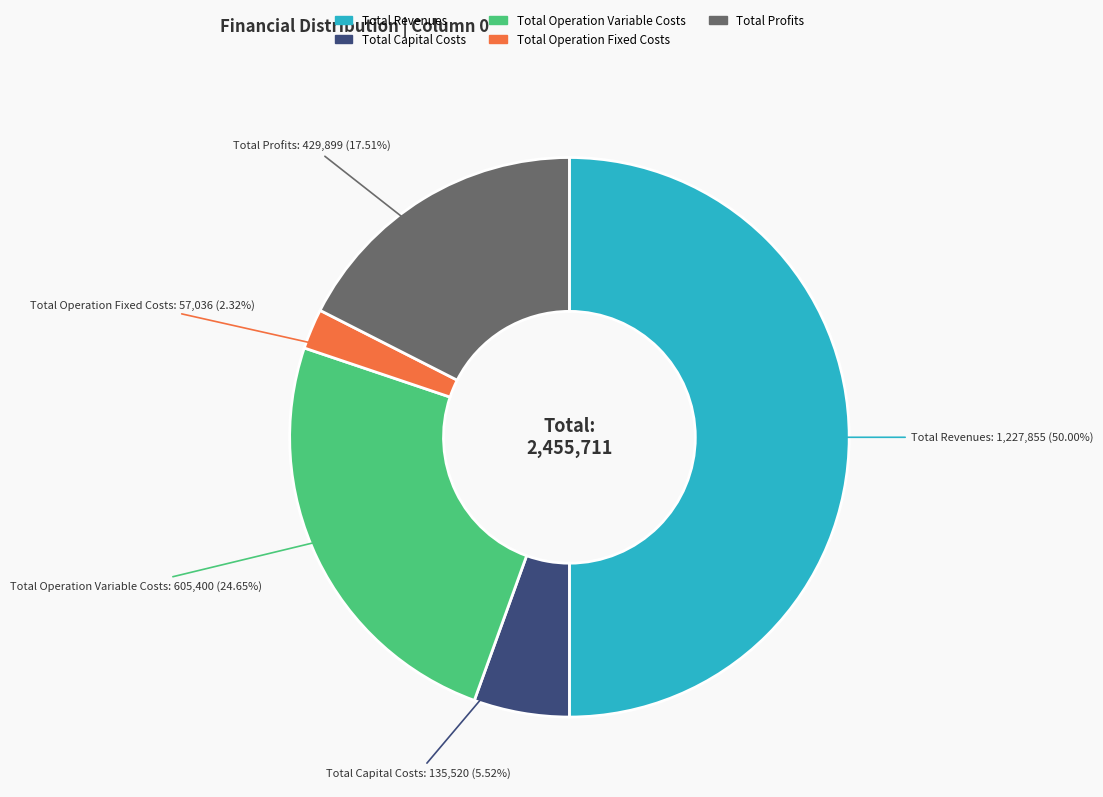

Is Total Operation Fixed Costs the majority of the pie?

No